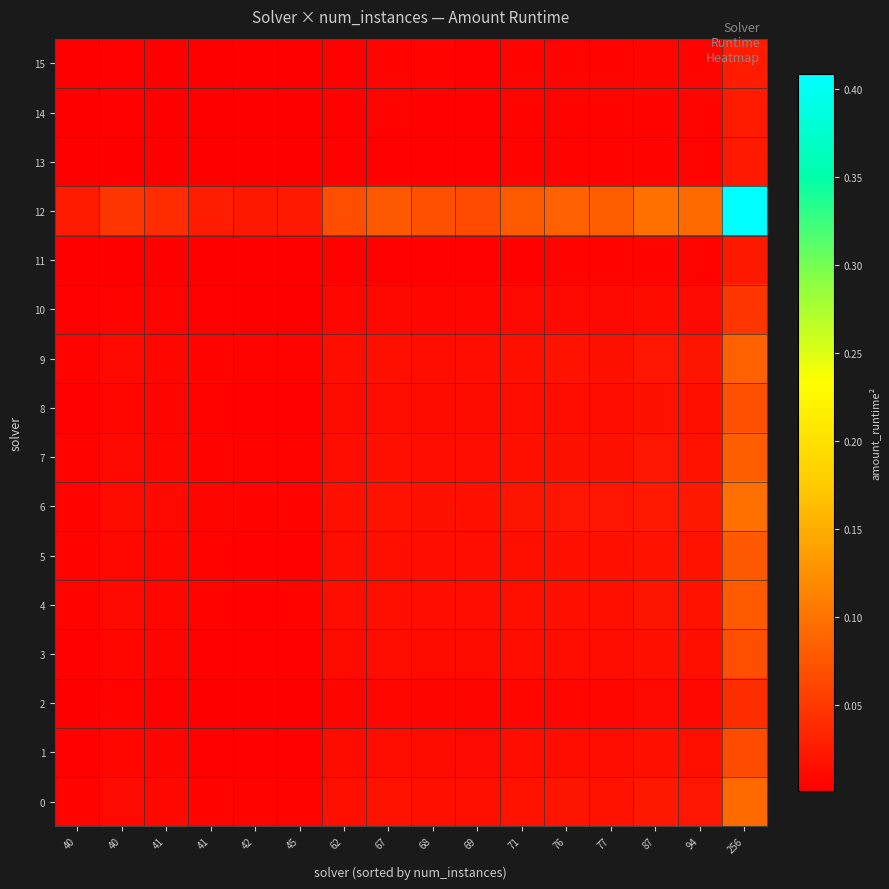

What is the spread (max minus min) of values at 71?

0.1